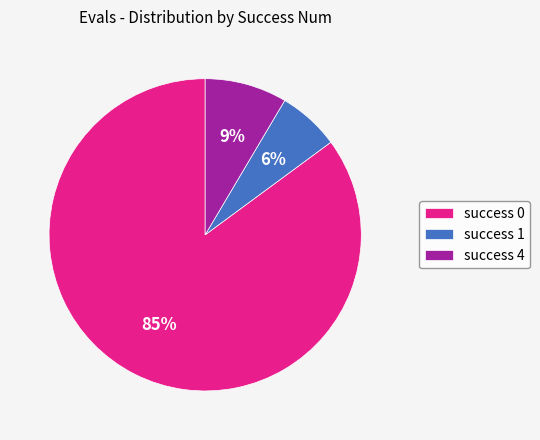

What percentage is the success 4 slice, to the nearest percent?

9%